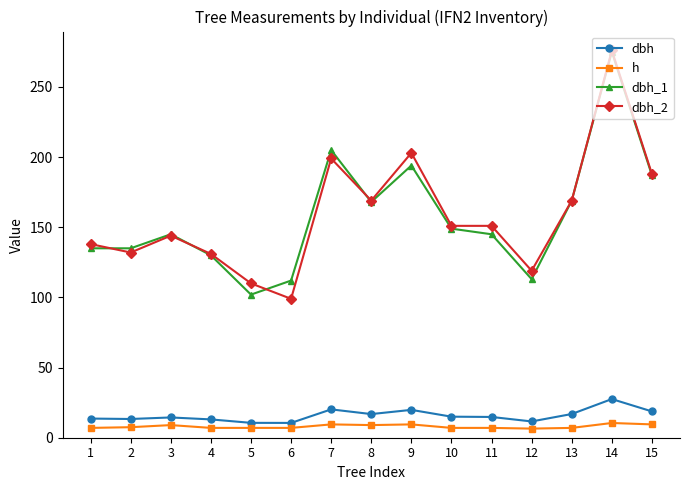

How many data points does each series have?

15